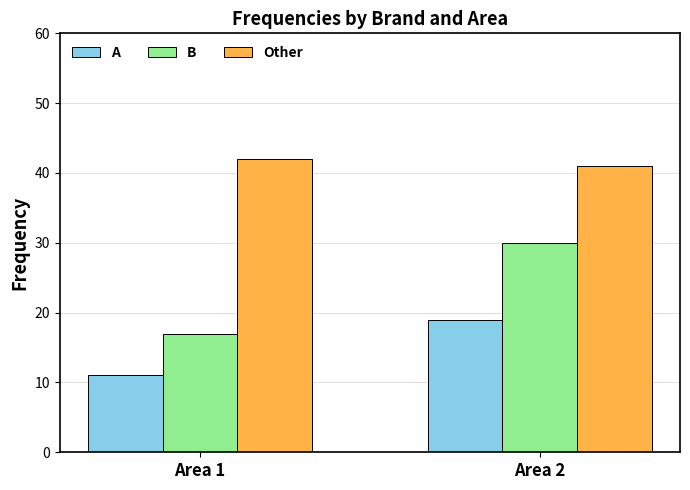

What is the highest value of the A series?

19